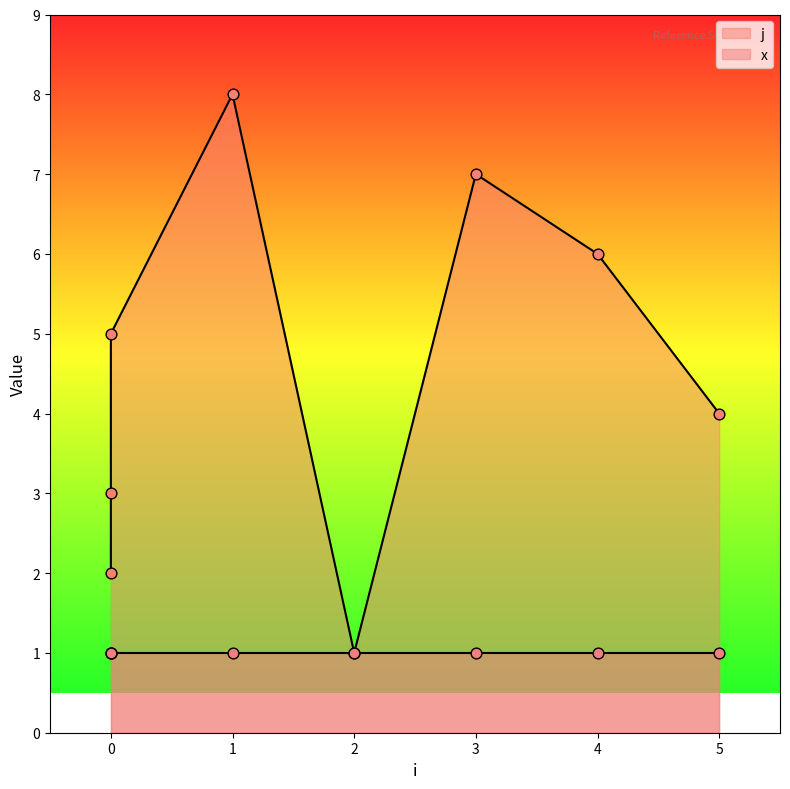

Between 0 and 4, which is larger?

4